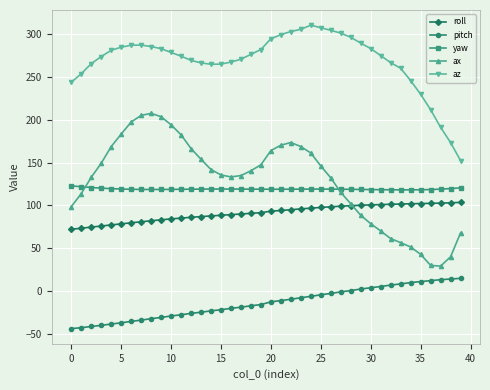

What is the value of the ax point at the 1st from the left?

98.5